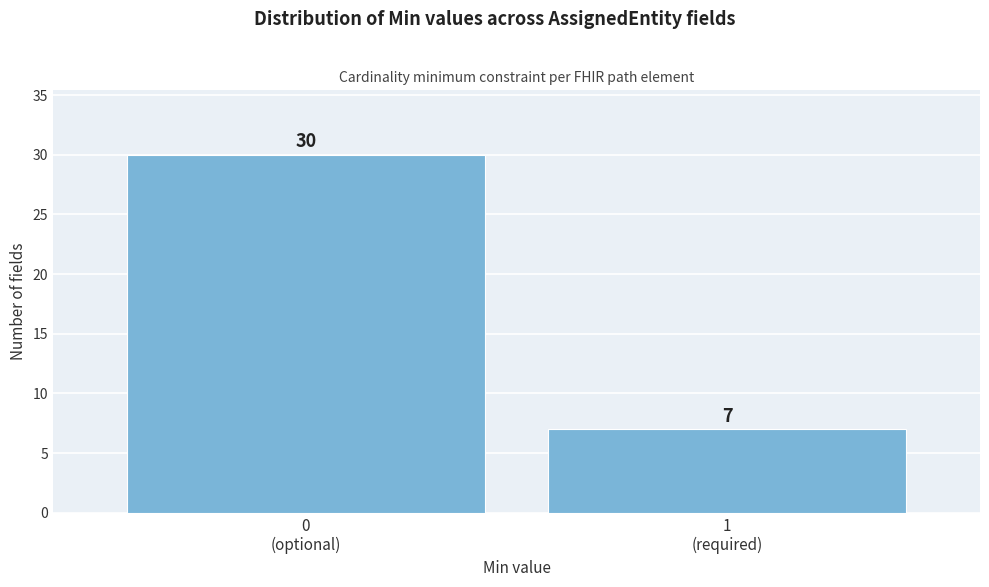

Reading left to right, transcribe all the data shown in this chart.

30	7